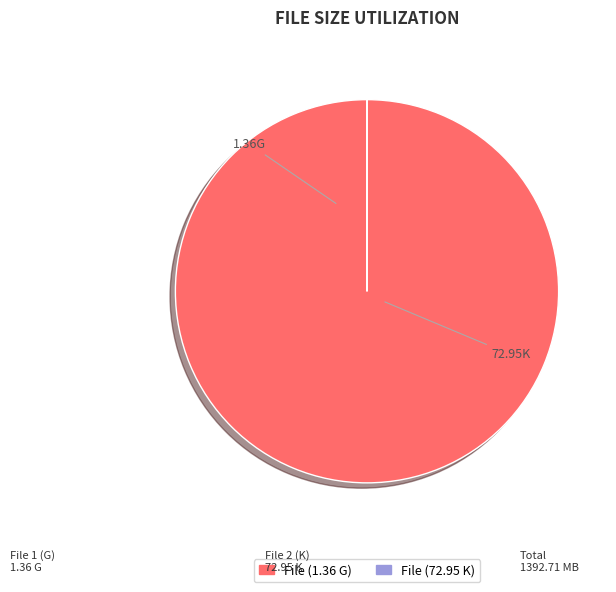

Is there a majority slice in this chart?

Yes